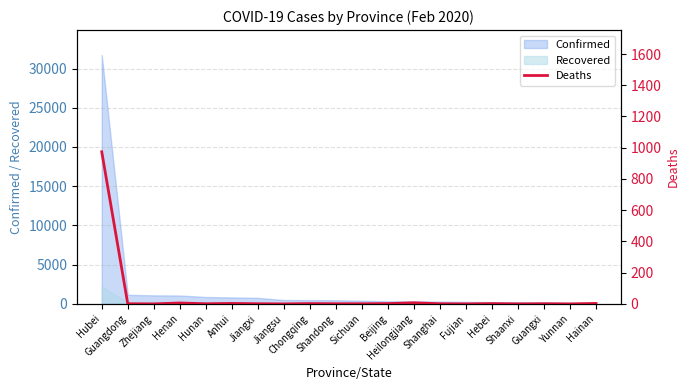

List the labels in order of value, smallest first.

Zhejiang, Jiangsu, Fujian, Shaanxi, Yunnan, Guangdong, Hunan, Jiangxi, Shandong, Sichuan, Shanghai, Guangxi, Chongqing, Beijing, Hebei, Anhui, Hainan, Henan, Heilongjiang, Hubei